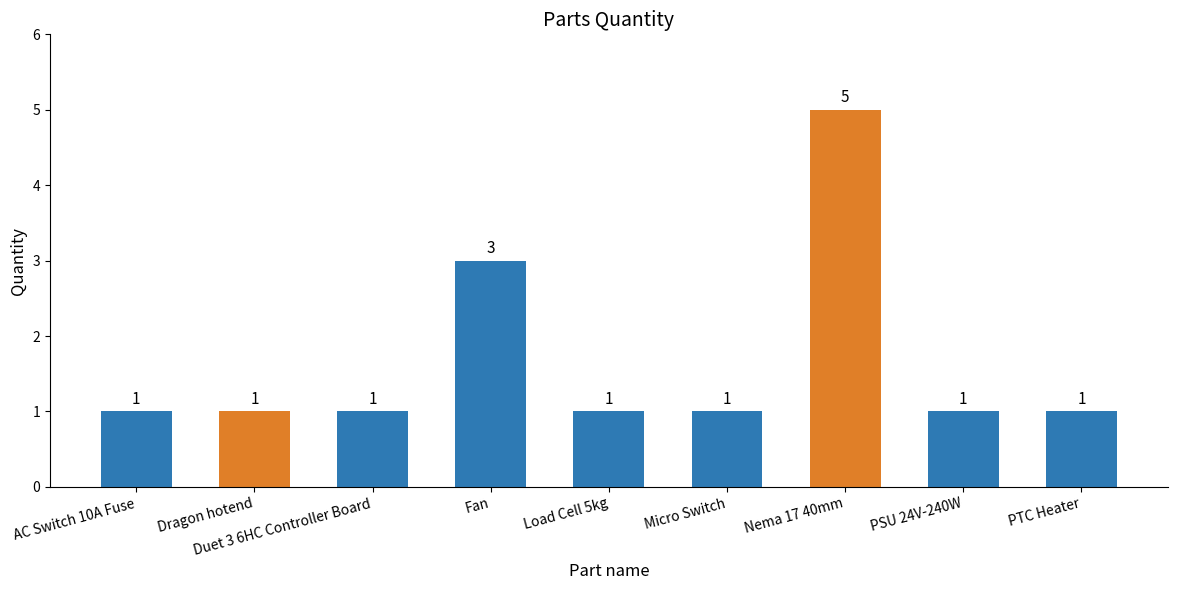

What is the label of the 8th bar from the left?

PSU 24V-240W